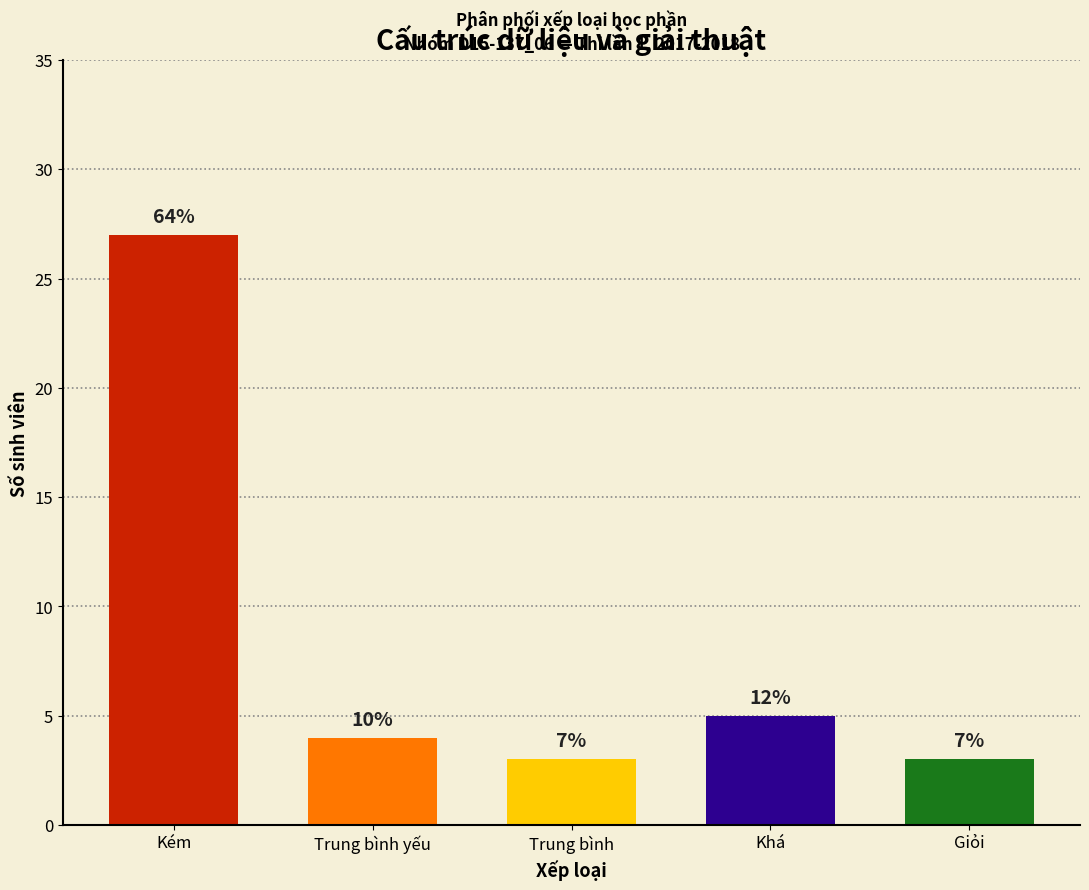

What is the label of the 4th bar from the right?

Trung bình yếu